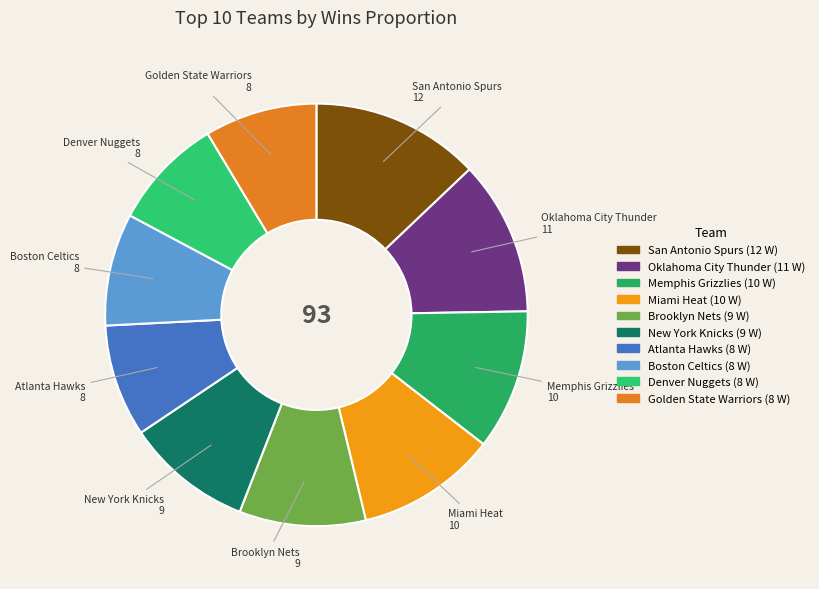

Combined, do San Antonio Spurs and Memphis Grizzlies account for over 50%?

No